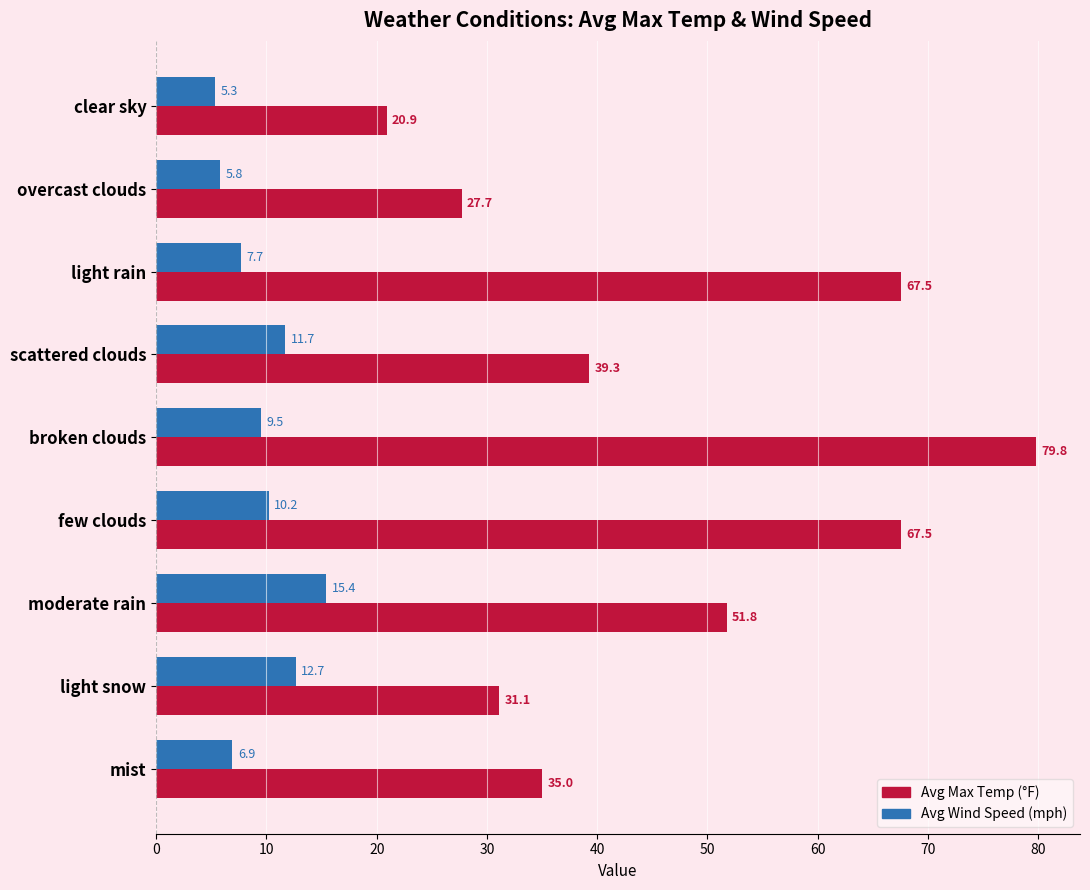

What is the total value across all series at mist?

41.9